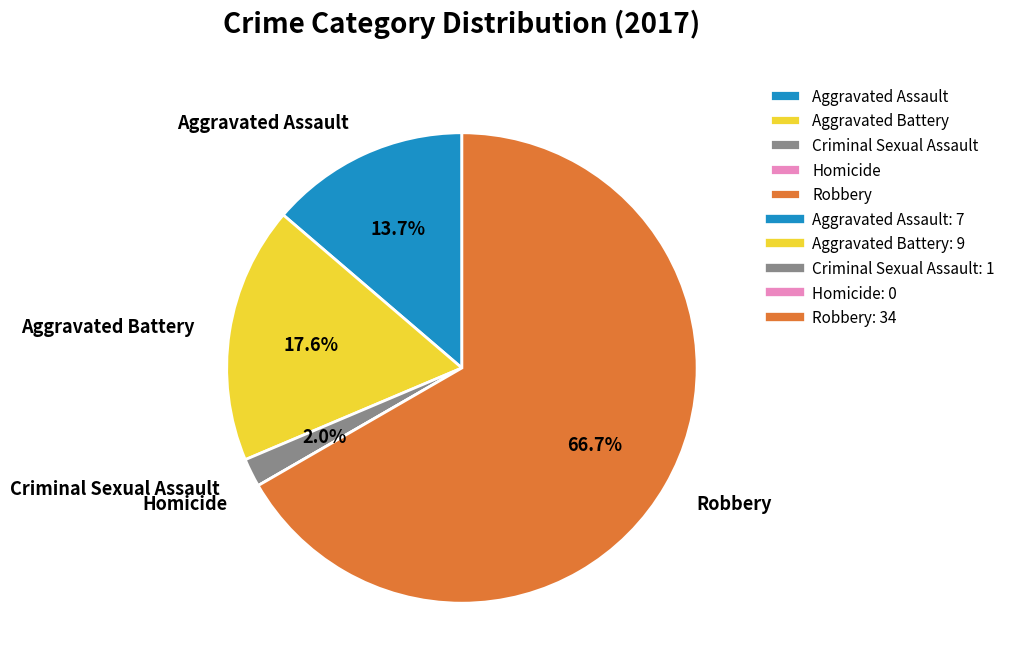

Combined, do Robbery and Criminal Sexual Assault account for over 50%?

Yes